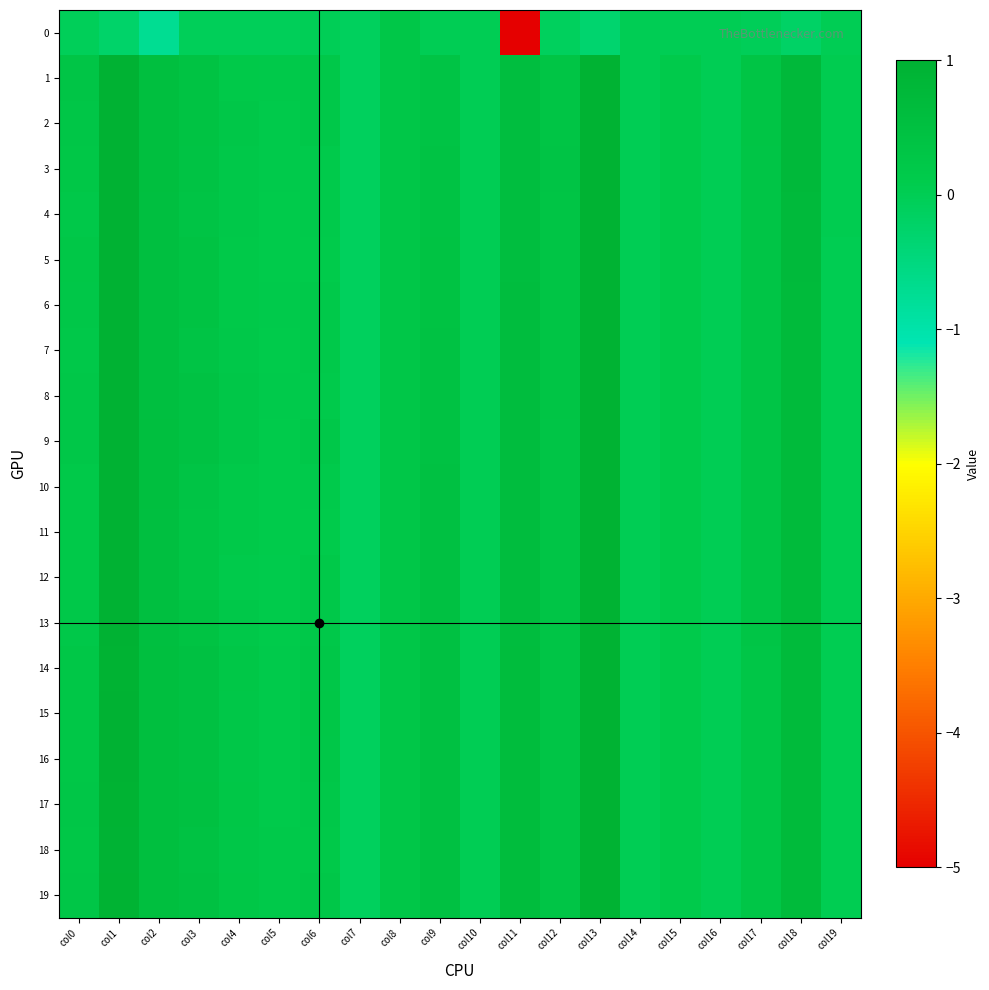

Which series has the largest total across all categories?

19